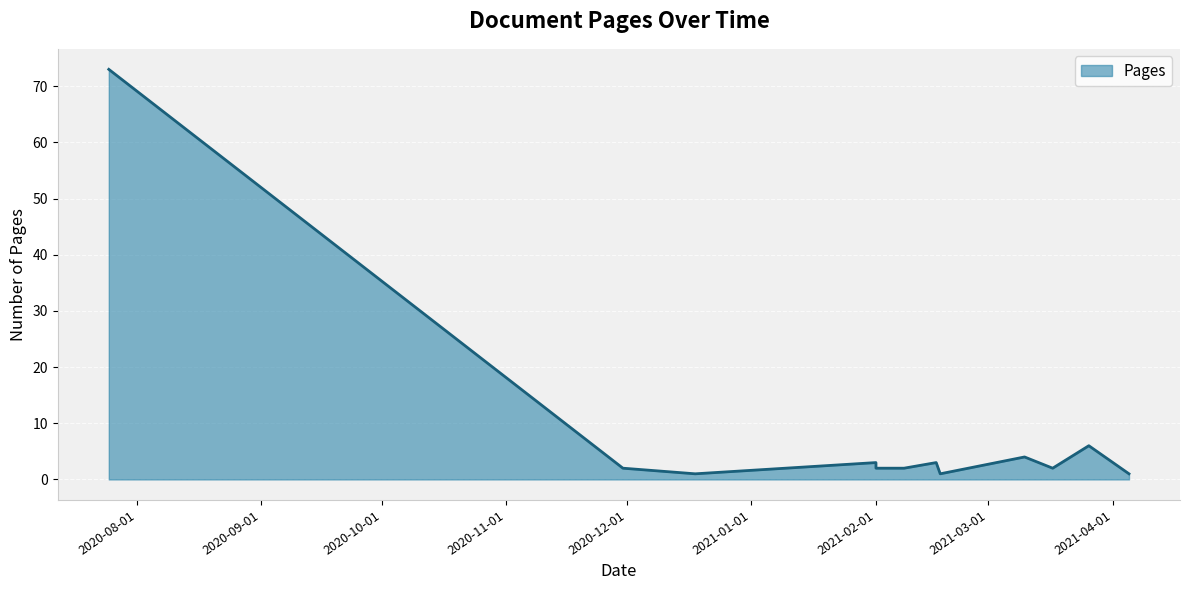

How many lines are shown in the chart?

1